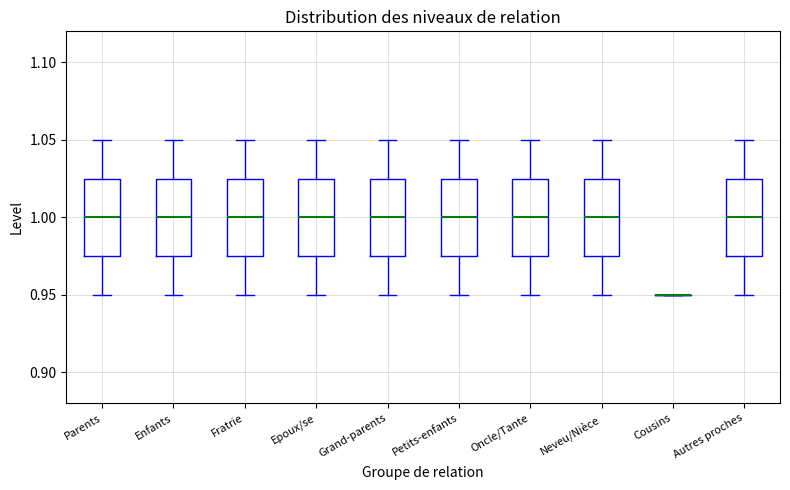

Where does the median line of the box for Oncle/Tante sit on the y-axis? The values are not printed on the chart, so give them approximately, as read against the axis.

1.000